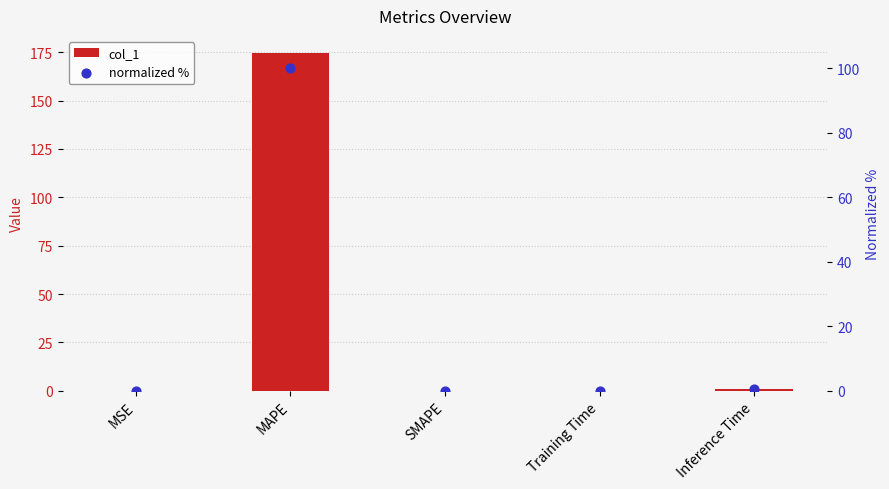

Which series contains the highest Y value?

col_1